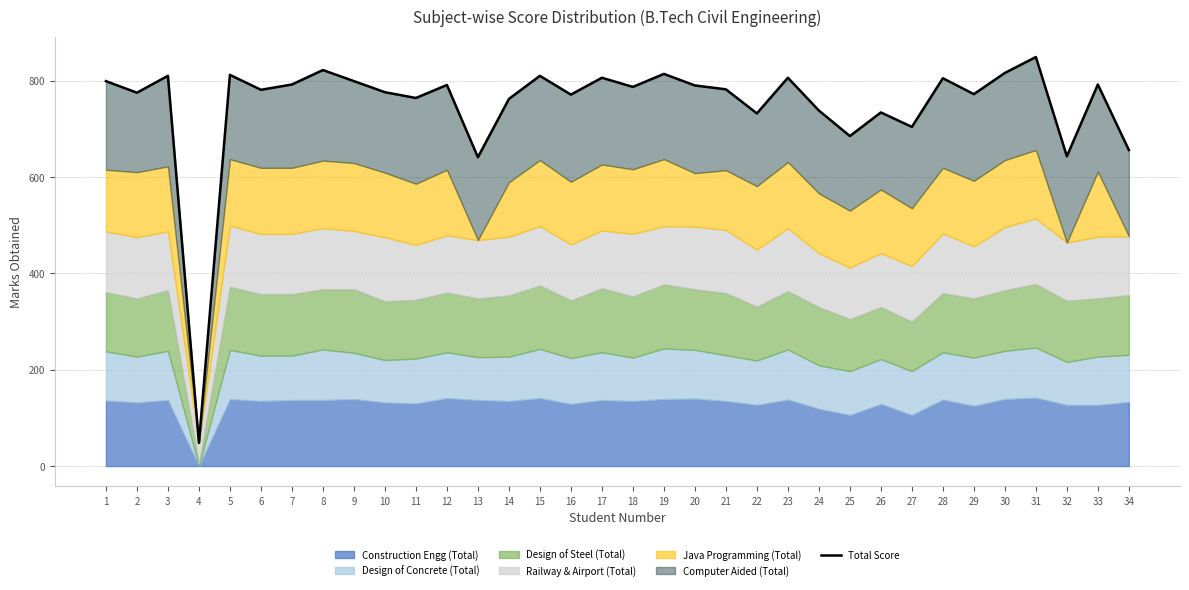

Rank the categories by value from highest to lowest.

31, 8, 30, 19, 5, 3, 15, 17, 23, 28, 1, 9, 7, 33, 12, 20, 18, 21, 6, 10, 2, 29, 16, 11, 14, 24, 26, 22, 27, 25, 34, 32, 13, 4